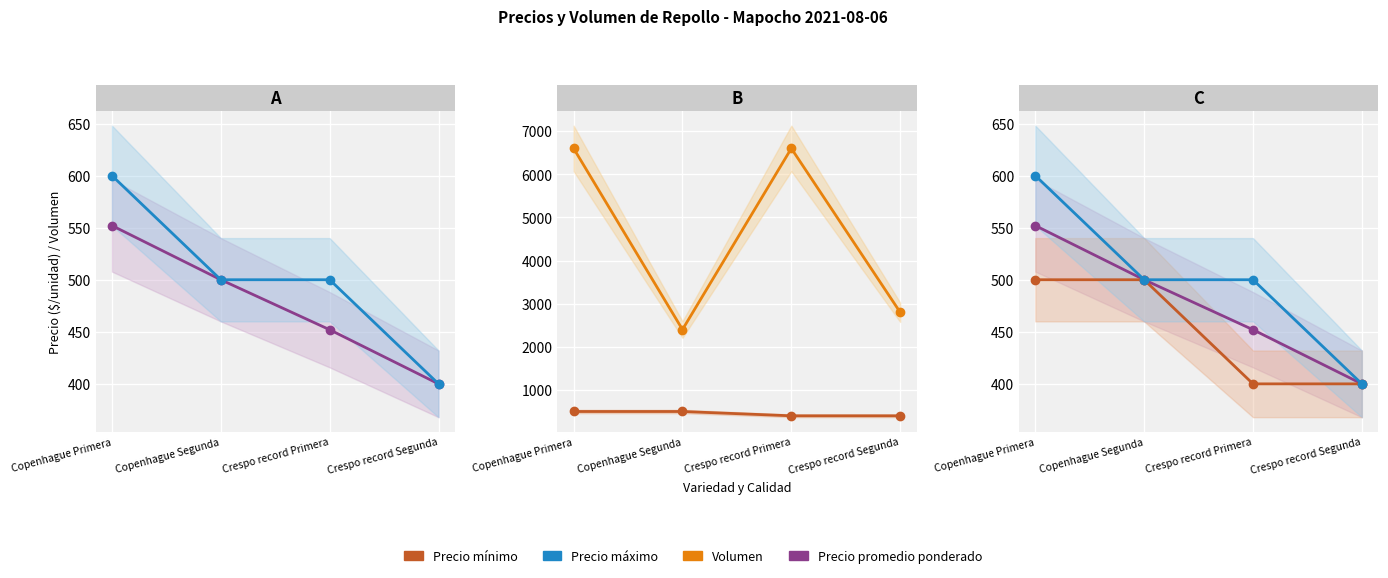

Rank the categories by Precio promedio ponderado value from highest to lowest.

Copenhague Primera, Copenhague Segunda, Crespo record Primera, Crespo record Segunda